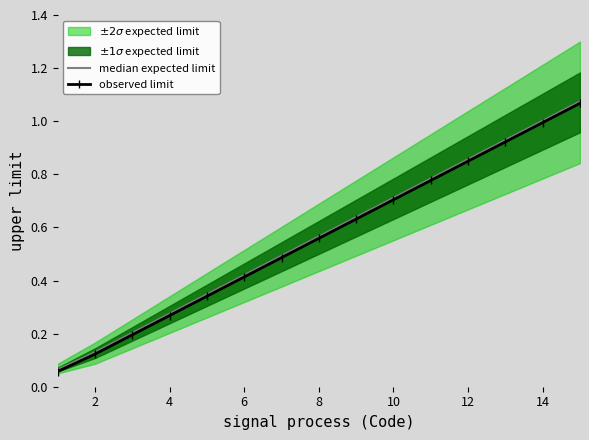

True or false: median expected limit has more than 0 interior local peaks.

False